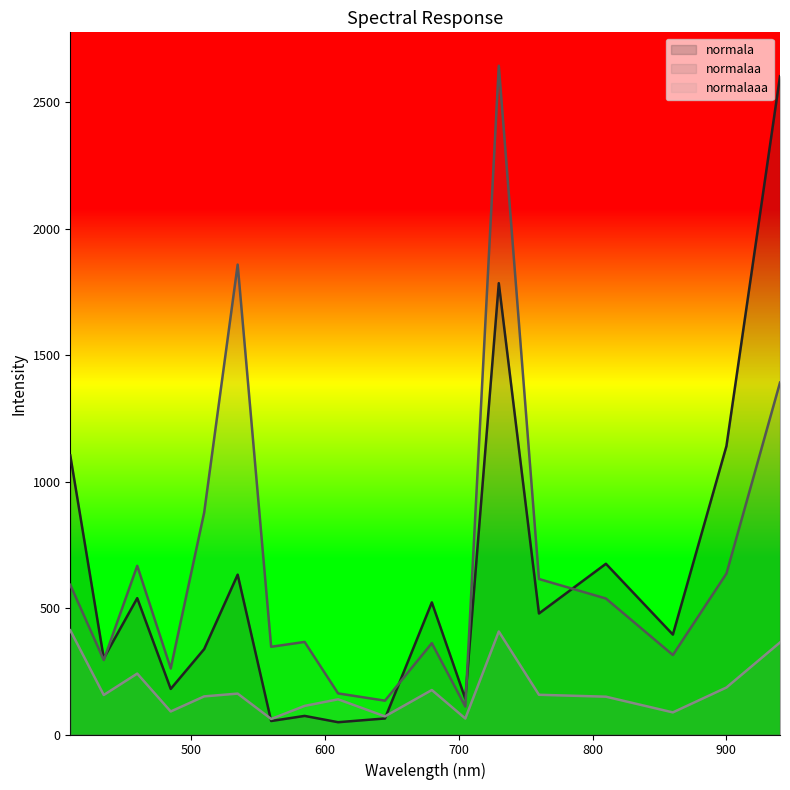

What is the greatest value displayed?

2643.3